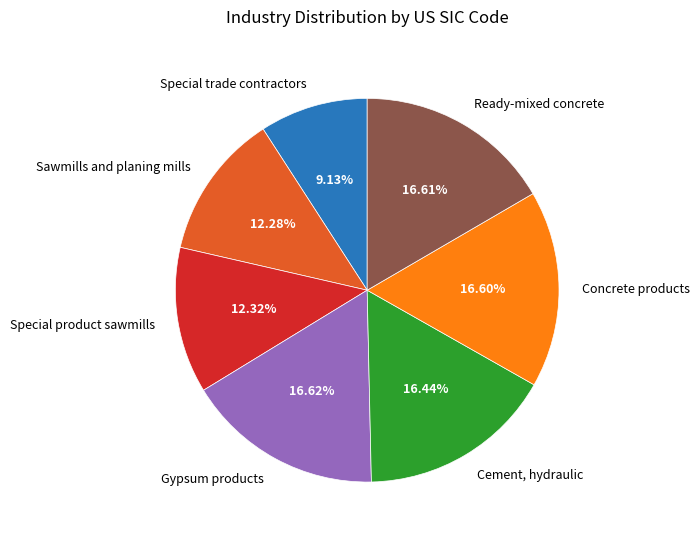

Is Concrete products the majority of the pie?

No